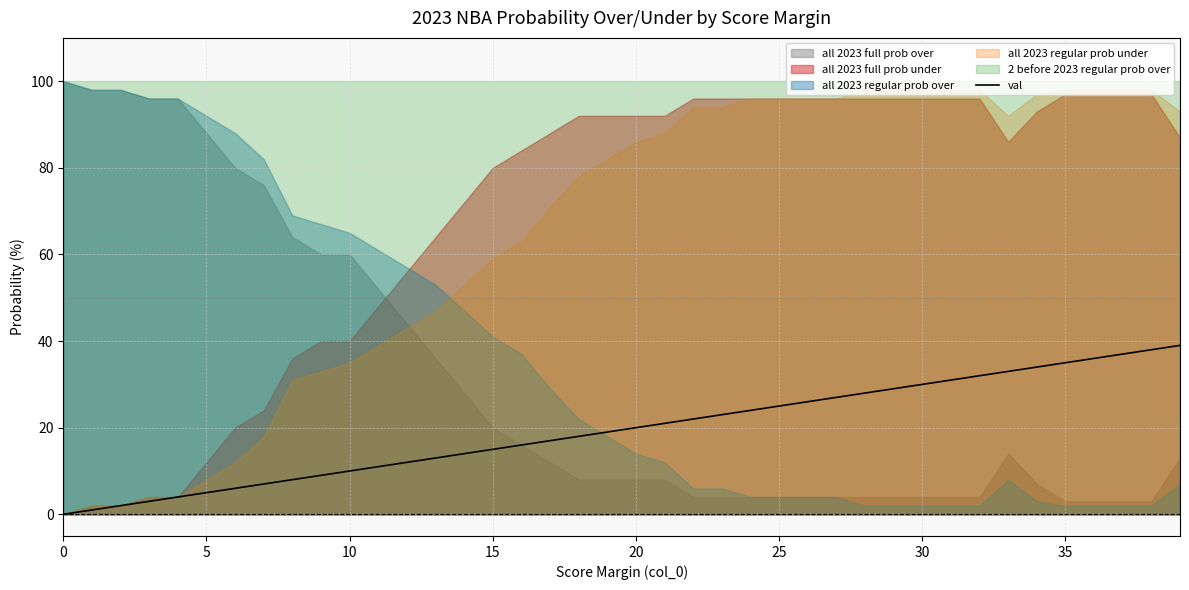

Between 20 and 24, which is larger?

24